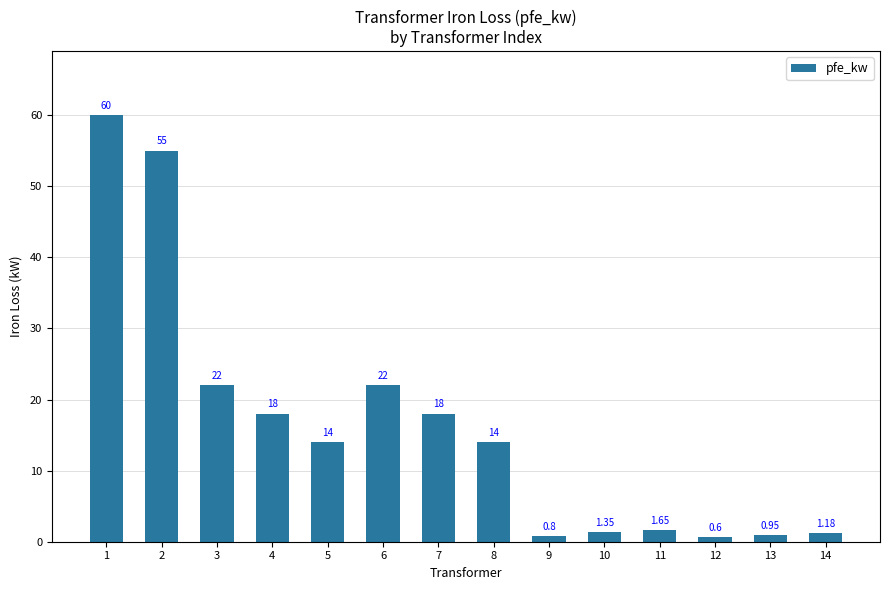

Where does the data first go above 14?

1